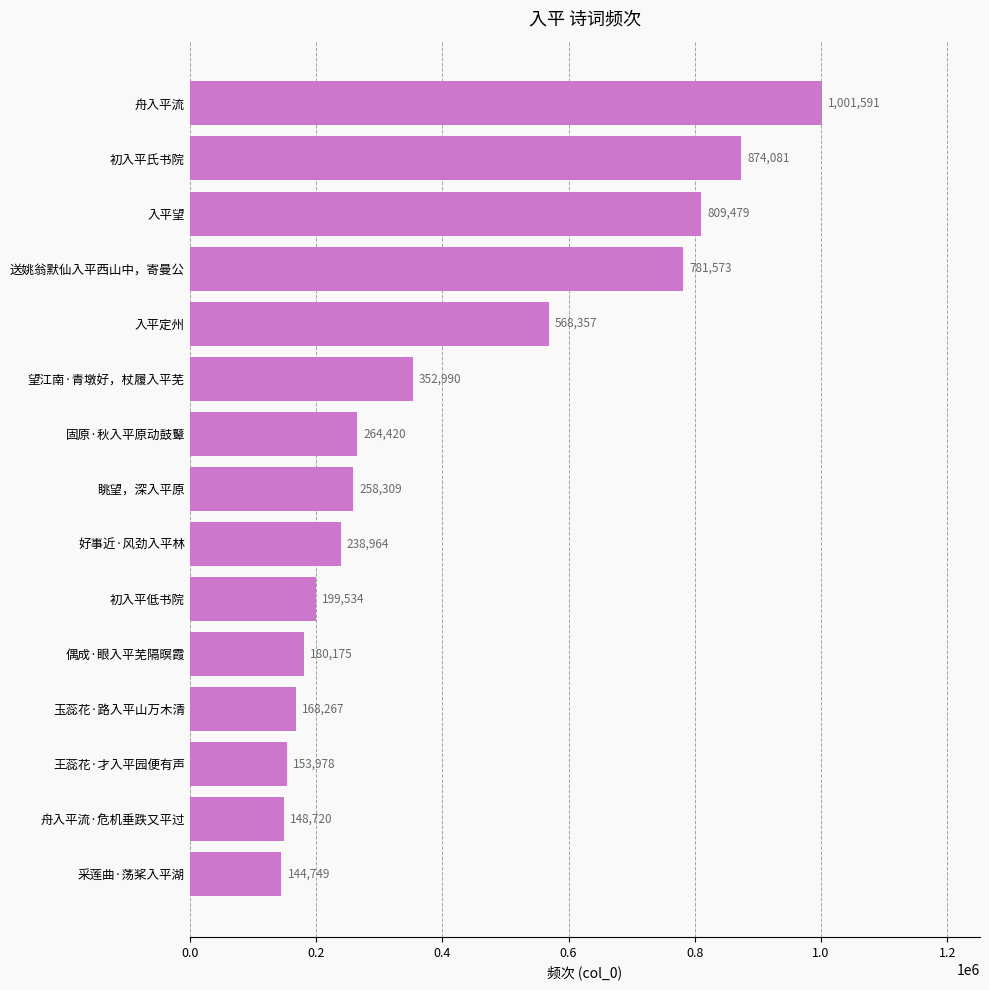

What is the approximate value at 好事近·风劲入平林?

238964